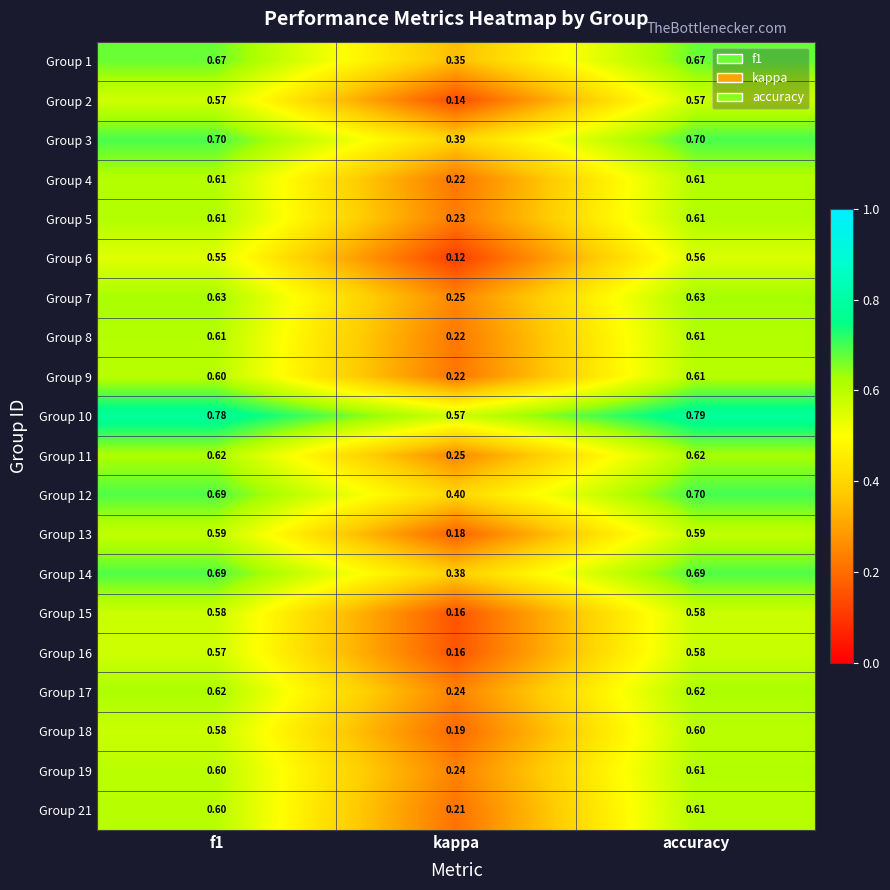

At which category is the sum across all series the highest?

accuracy